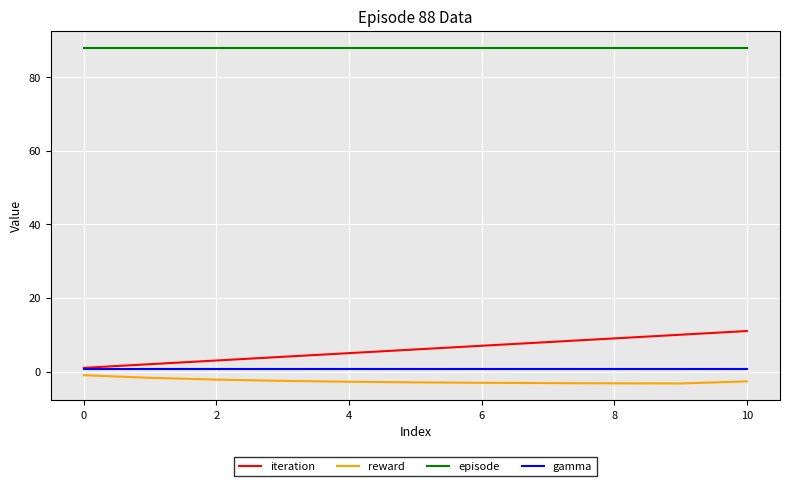

What is the difference between the maximum and minimum values in the iteration series?

10.0